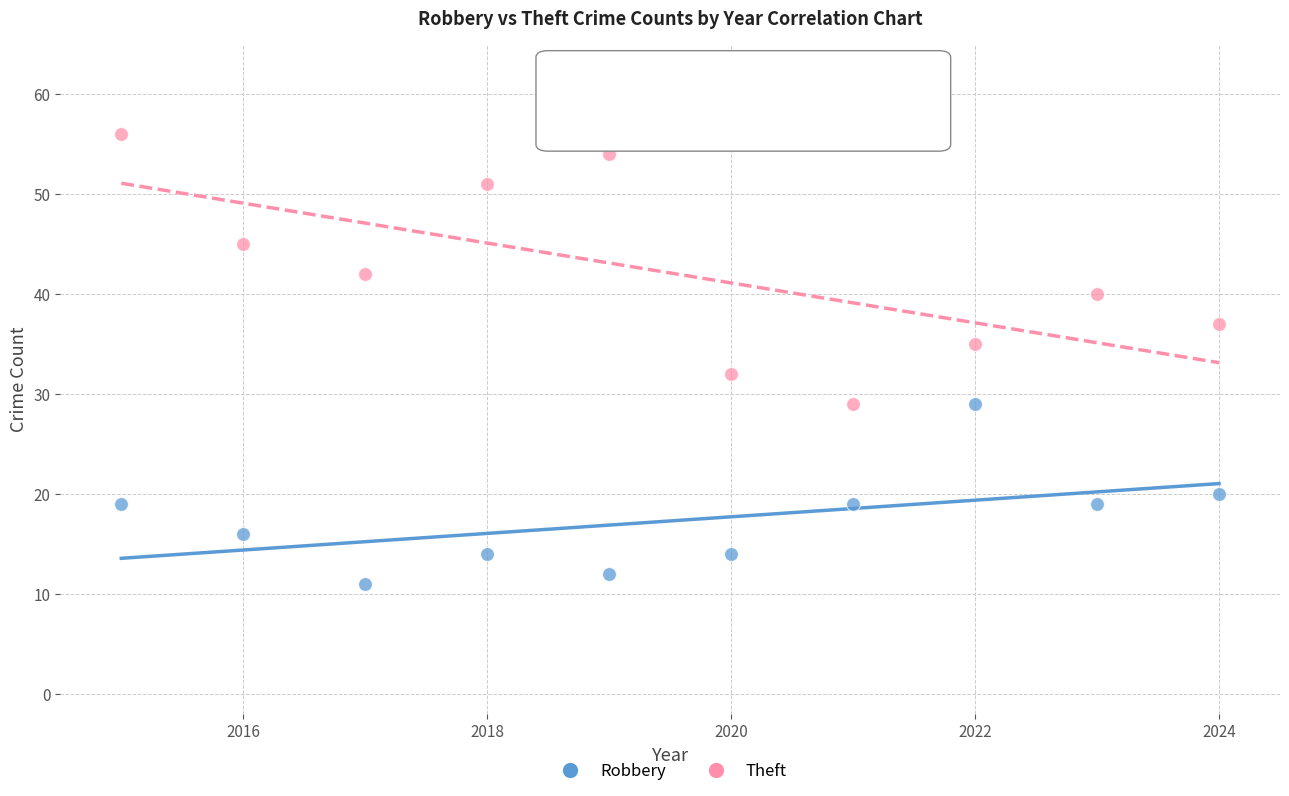

Which series has the widest spread of Y values?

Theft